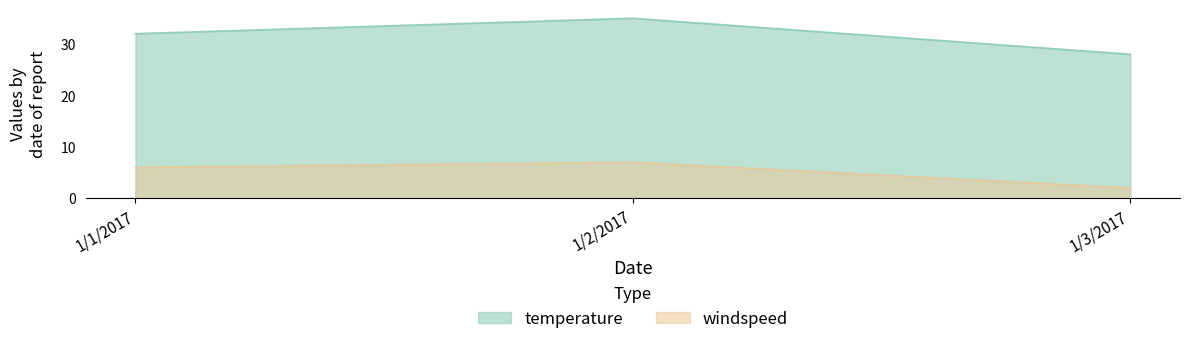

Is it true that windspeed equals 4 at 1/2/2017?

False